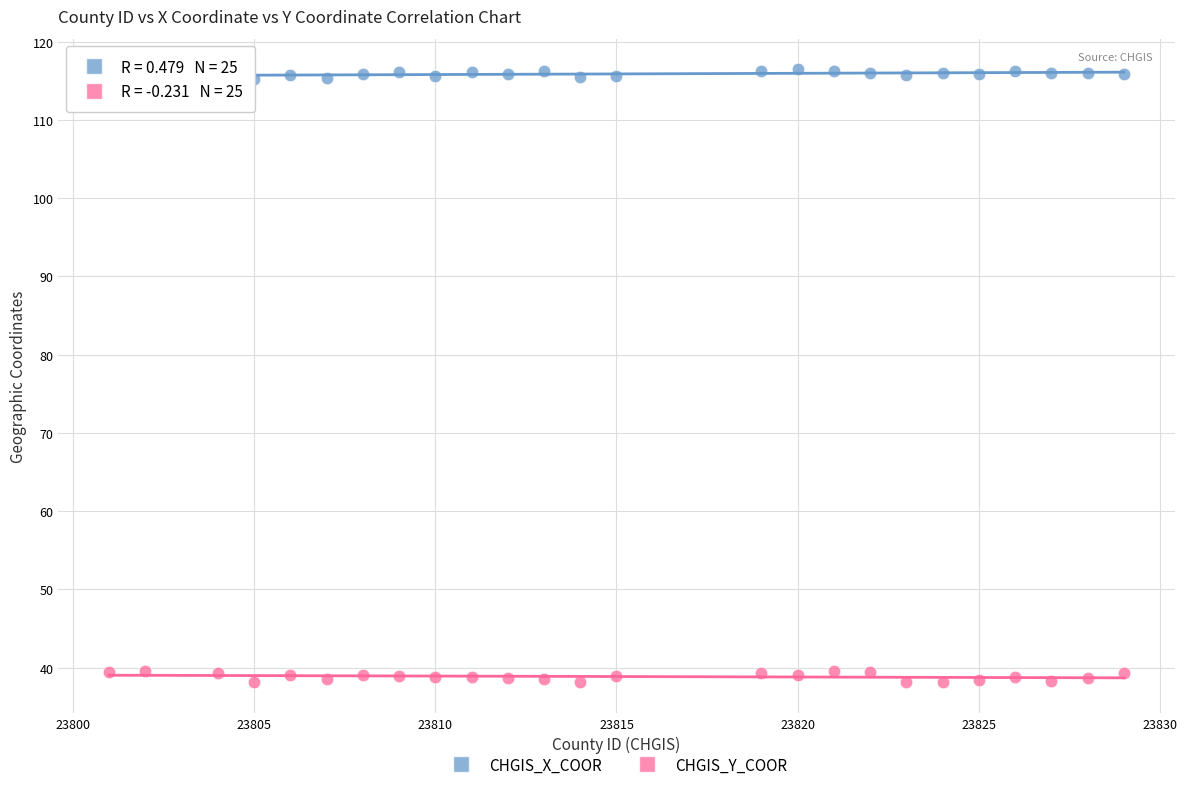

Which series contains the highest Y value?

CHGIS_X_COOR